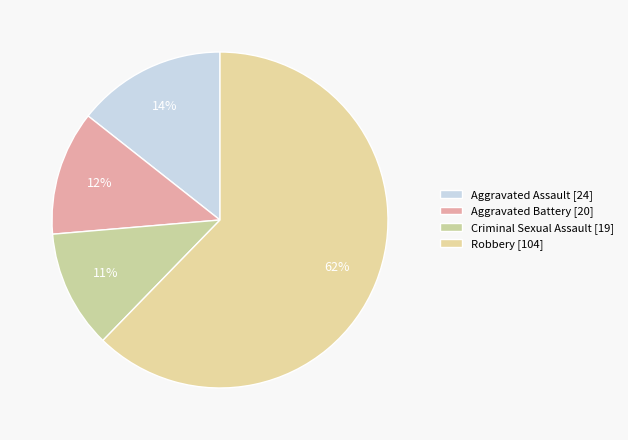

What is the smallest slice in the pie chart?

Criminal Sexual Assault